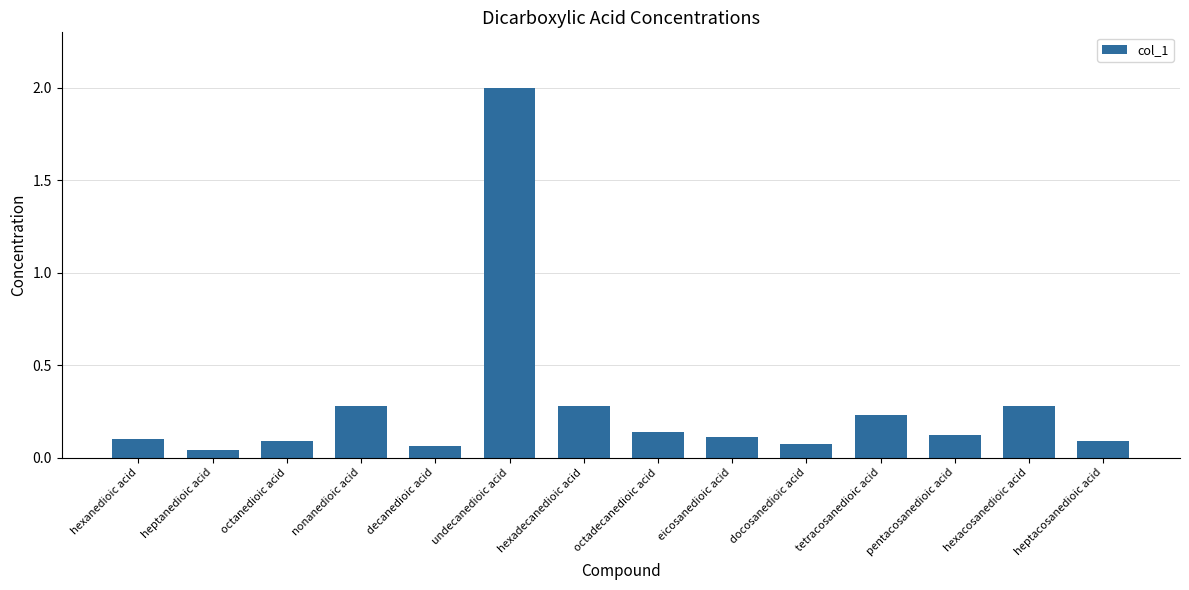

Which has a higher value, undecanedioic acid or hexanedioic acid?

undecanedioic acid